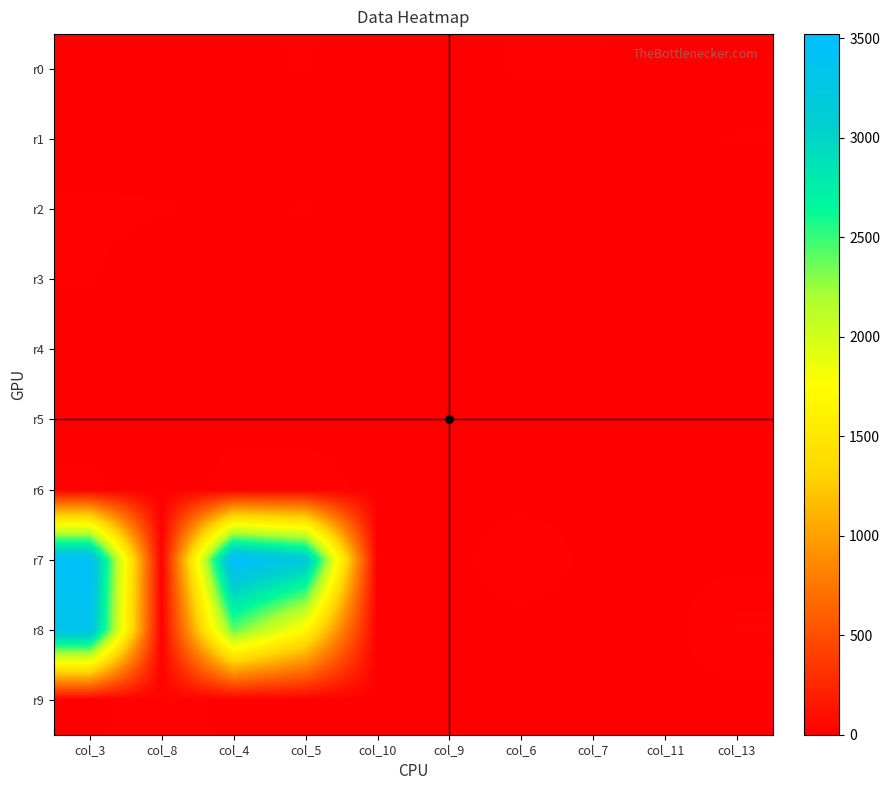

Which category has the lowest value across all series?

col_8